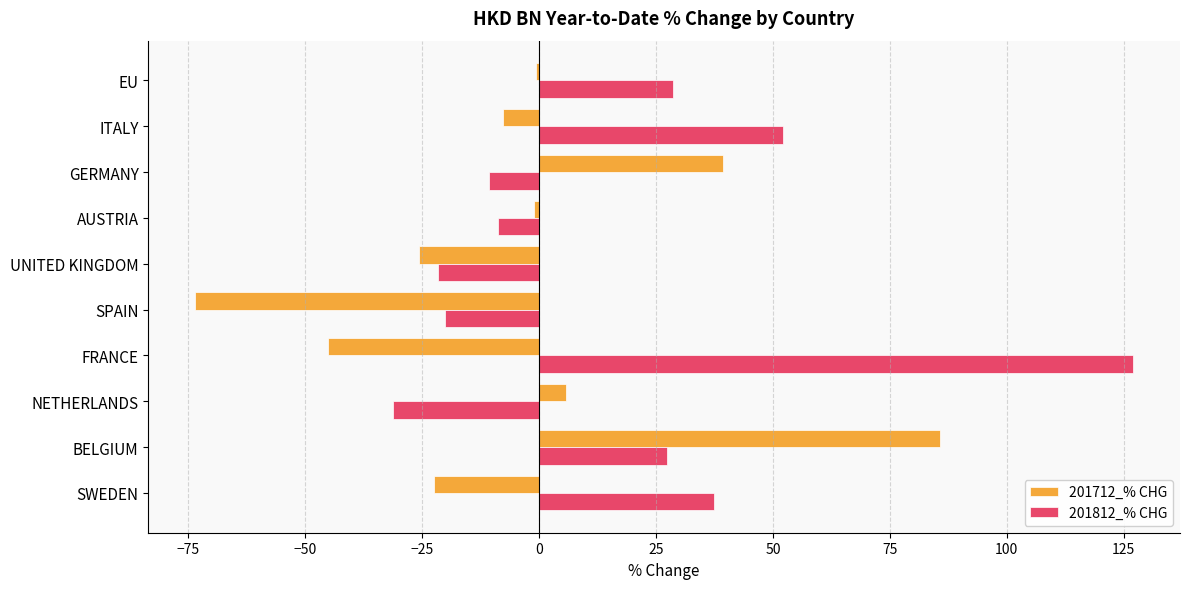

List the series in order of their peak value, highest first.

201812_% CHG, 201712_% CHG